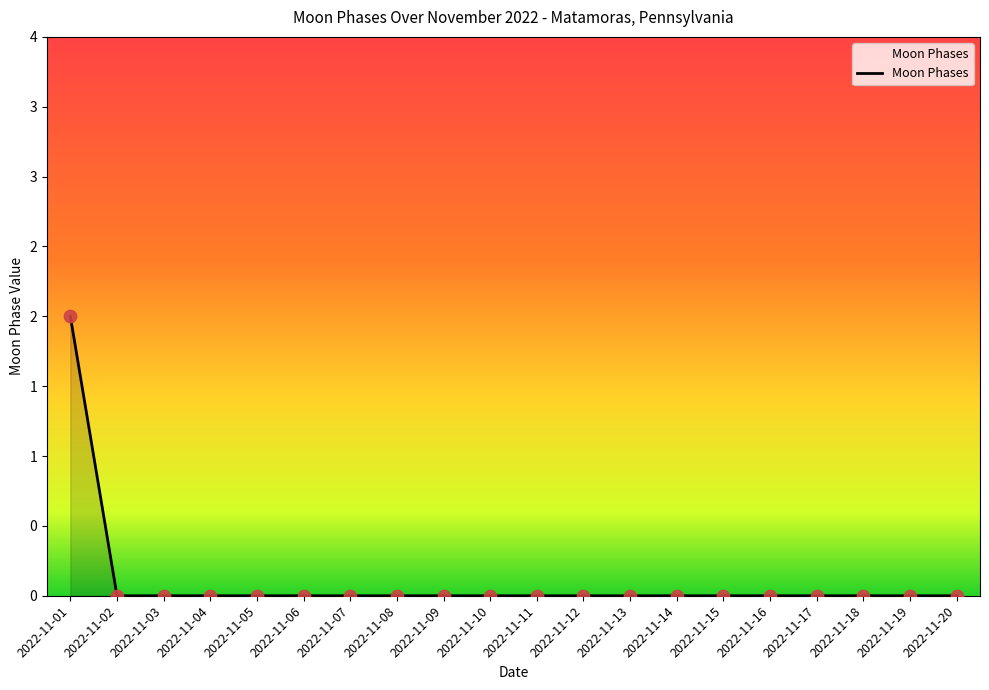

Between 2022-11-11 and 2022-11-08, which is larger?

2022-11-11